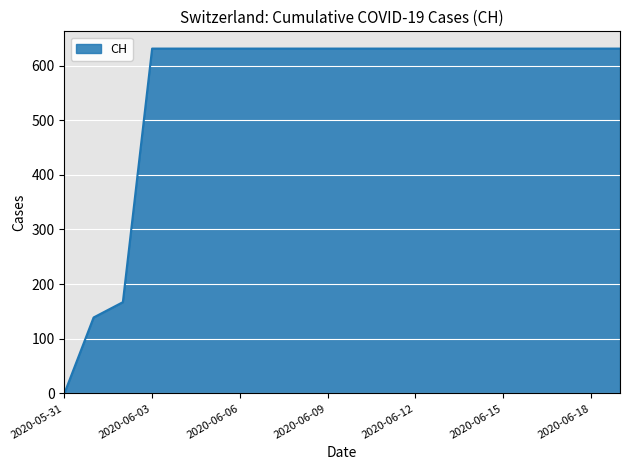

How many values are below 631?

3